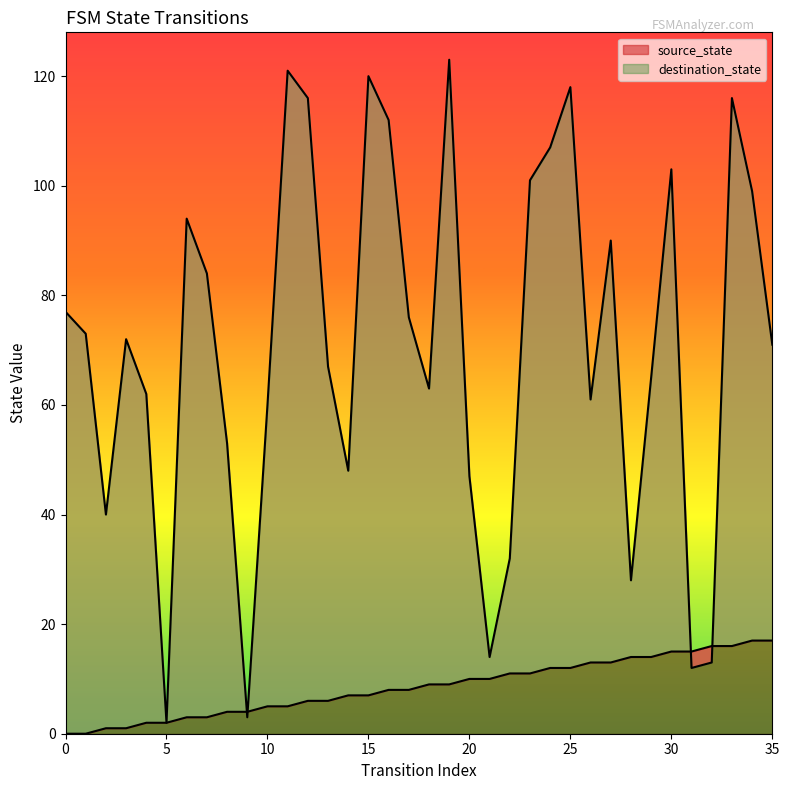

Reading right to left, what are all the values shown in this chart?

source_state: 17	17	16	16	15	15	14	14	13	13	12	12	11	11	10	10	9	9	8	8	7	7	6	6	5	5	4	4	3	3	2	2	1	1	0	0
destination_state: 71	99	116	13	12	103	65	28	90	61	118	107	101	32	14	47	123	63	76	112	120	48	67	116	121	60	3	53	84	94	2	62	72	40	73	77